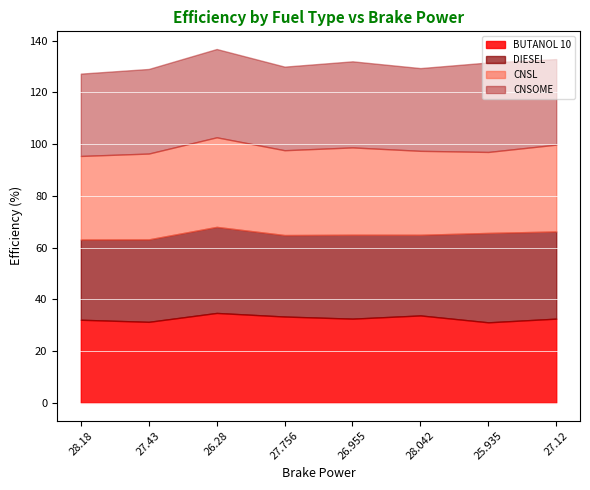

What is the sum of the BUTANOL 10 values at 25.935 and 27.756?

64.5